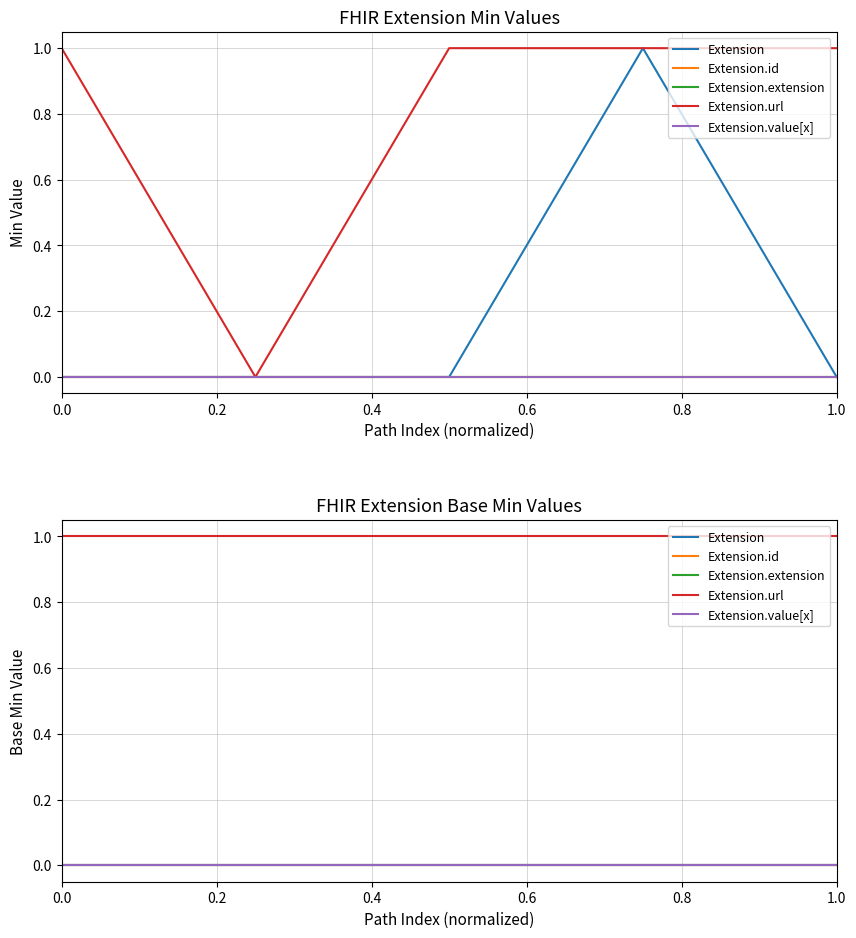

Does the chart display data point markers on the line(s)?

No